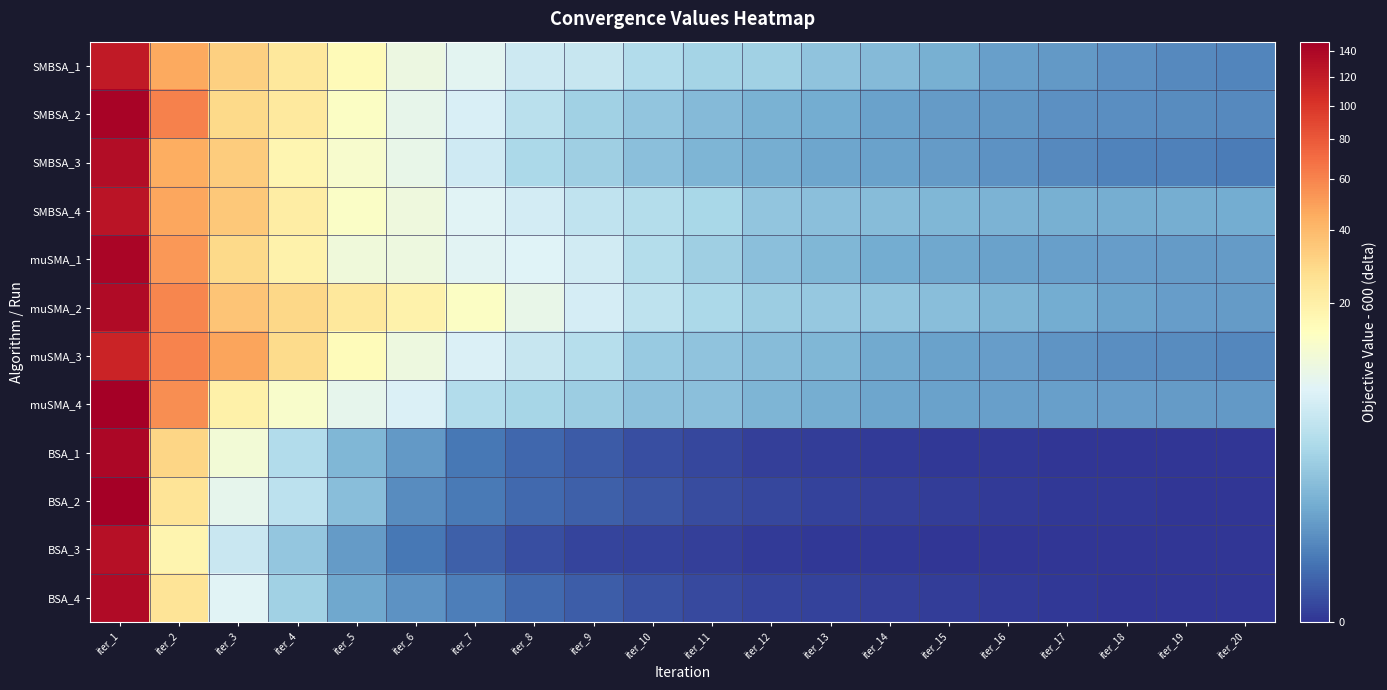

Reading left to right, what are all the values shown in this chart?

SMBSA_1: iter_1=121.7	iter_2=46.3	iter_3=31.8	iter_4=23.1	iter_5=16.0	iter_6=9.6	iter_7=7.6	iter_8=5.2	iter_9=4.6	iter_10=3.1	iter_11=2.4	iter_12=2.2	iter_13=1.5	iter_14=1.1	iter_15=0.8	iter_16=0.5	iter_17=0.4	iter_18=0.3	iter_19=0.2	iter_20=0.2
SMBSA_2: iter_1=142.3	iter_2=61.5	iter_3=28.4	iter_4=22.3	iter_5=13.5	iter_6=8.5	iter_7=6.4	iter_8=3.7	iter_9=2.2	iter_10=1.6	iter_11=1.1	iter_12=0.8	iter_13=0.7	iter_14=0.5	iter_15=0.4	iter_16=0.3	iter_17=0.3	iter_18=0.2	iter_19=0.2	iter_20=0.2
SMBSA_3: iter_1=134.0	iter_2=44.3	iter_3=33.0	iter_4=17.8	iter_5=12.3	iter_6=8.6	iter_7=5.3	iter_8=2.8	iter_9=2.1	iter_10=1.4	iter_11=1.0	iter_12=0.8	iter_13=0.6	iter_14=0.5	iter_15=0.4	iter_16=0.3	iter_17=0.2	iter_18=0.1	iter_19=0.1	iter_20=0.1
SMBSA_4: iter_1=126.2	iter_2=46.8	iter_3=34.6	iter_4=20.9	iter_5=13.4	iter_6=10.0	iter_7=7.3	iter_8=5.8	iter_9=4.1	iter_10=3.3	iter_11=2.6	iter_12=1.6	iter_13=1.3	iter_14=1.2	iter_15=1.0	iter_16=0.9	iter_17=0.8	iter_18=0.8	iter_19=0.7	iter_20=0.7
muSMA_1: iter_1=141.2	iter_2=52.2	iter_3=28.4	iter_4=19.0	iter_5=10.5	iter_6=9.8	iter_7=7.5	iter_8=7.0	iter_9=5.5	iter_10=3.2	iter_11=2.1	iter_12=1.4	iter_13=1.0	iter_14=0.7	iter_15=0.6	iter_16=0.5	iter_17=0.4	iter_18=0.4	iter_19=0.4	iter_20=0.4
muSMA_2: iter_1=135.5	iter_2=59.3	iter_3=36.2	iter_4=29.0	iter_5=23.1	iter_6=18.9	iter_7=13.7	iter_8=8.6	iter_9=5.9	iter_10=3.9	iter_11=2.7	iter_12=2.0	iter_13=1.7	iter_14=1.5	iter_15=1.3	iter_16=0.9	iter_17=0.7	iter_18=0.6	iter_19=0.4	iter_20=0.4
muSMA_3: iter_1=113.9	iter_2=60.5	iter_3=47.6	iter_4=28.2	iter_5=15.6	iter_6=9.7	iter_7=6.6	iter_8=4.6	iter_9=3.4	iter_10=1.9	iter_11=1.5	iter_12=1.2	iter_13=1.0	iter_14=0.7	iter_15=0.5	iter_16=0.4	iter_17=0.3	iter_18=0.2	iter_19=0.2	iter_20=0.2
muSMA_4: iter_1=147.6	iter_2=56.3	iter_3=19.6	iter_4=12.8	iter_5=8.3	iter_6=6.5	iter_7=3.1	iter_8=2.6	iter_9=2.0	iter_10=1.4	iter_11=1.3	iter_12=0.9	iter_13=0.8	iter_14=0.6	iter_15=0.5	iter_16=0.5	iter_17=0.5	iter_18=0.4	iter_19=0.4	iter_20=0.4
BSA_1: iter_1=138.3	iter_2=29.8	iter_3=11.0	iter_4=3.1	iter_5=1.0	iter_6=0.4	iter_7=0.1	iter_8=0.0	iter_9=0.0	iter_10=0.0	iter_11=0.0	iter_12=0.0	iter_13=0.0	iter_14=0.0	iter_15=0.0	iter_16=0.0	iter_17=0.0	iter_18=0.0	iter_19=0.0	iter_20=0.0
BSA_2: iter_1=146.4	iter_2=24.5	iter_3=8.2	iter_4=3.8	iter_5=1.3	iter_6=0.2	iter_7=0.1	iter_8=0.0	iter_9=0.0	iter_10=0.0	iter_11=0.0	iter_12=0.0	iter_13=0.0	iter_14=0.0	iter_15=0.0	iter_16=0.0	iter_17=0.0	iter_18=0.0	iter_19=0.0	iter_20=0.0
BSA_3: iter_1=130.7	iter_2=18.2	iter_3=4.7	iter_4=1.7	iter_5=0.4	iter_6=0.1	iter_7=0.0	iter_8=0.0	iter_9=0.0	iter_10=0.0	iter_11=0.0	iter_12=0.0	iter_13=0.0	iter_14=0.0	iter_15=0.0	iter_16=0.0	iter_17=0.0	iter_18=0.0	iter_19=0.0	iter_20=0.0
BSA_4: iter_1=134.7	iter_2=24.6	iter_3=7.3	iter_4=2.2	iter_5=0.6	iter_6=0.3	iter_7=0.1	iter_8=0.0	iter_9=0.0	iter_10=0.0	iter_11=0.0	iter_12=0.0	iter_13=0.0	iter_14=0.0	iter_15=0.0	iter_16=0.0	iter_17=0.0	iter_18=0.0	iter_19=0.0	iter_20=0.0